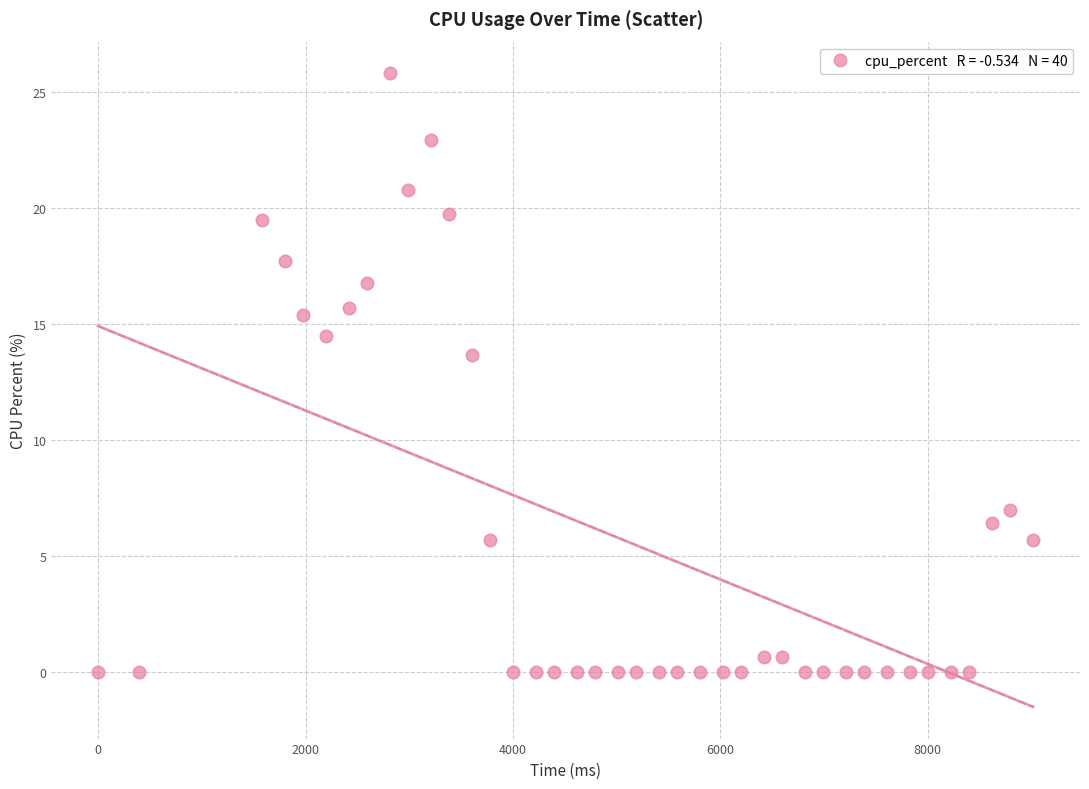

What Y value in the scatter plot is closest to 12?

13.7